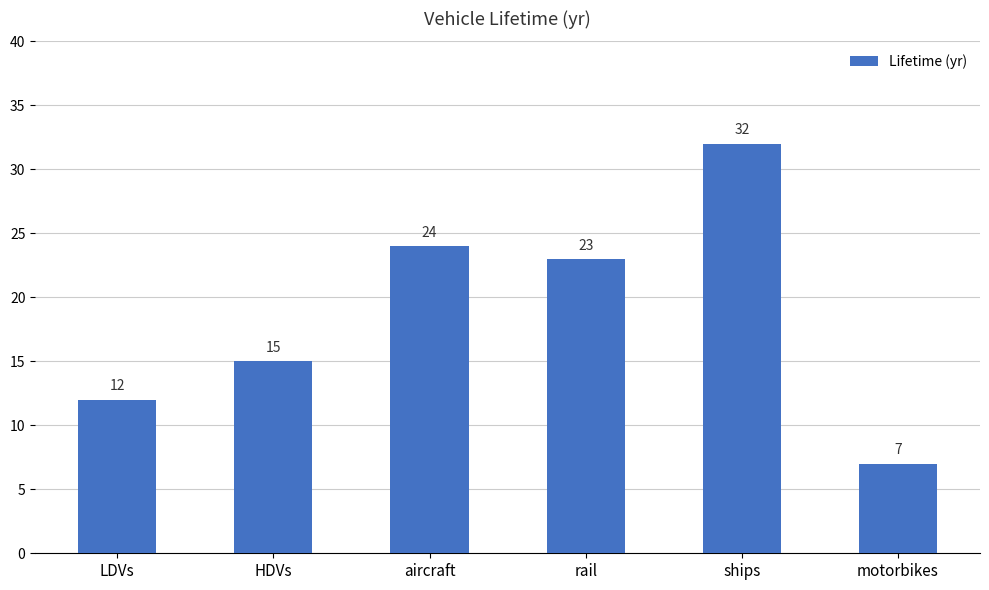

What position from the left is ships?

5